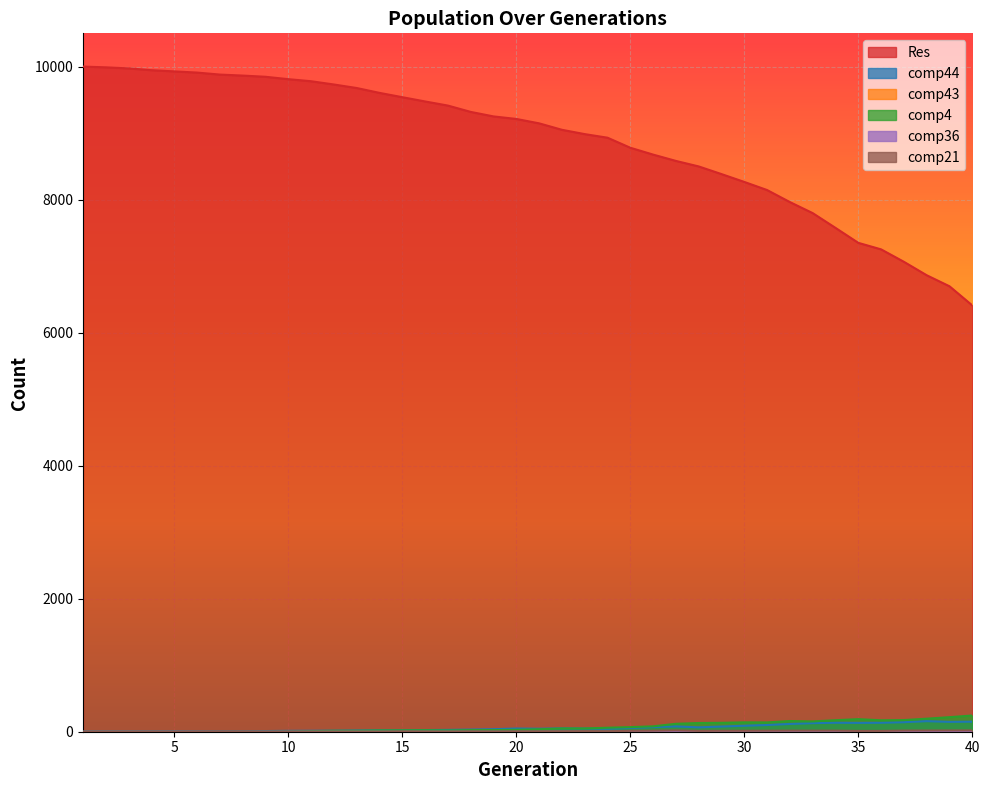

Which series ends up on top after the final intersection of comp4 and comp21?

comp4